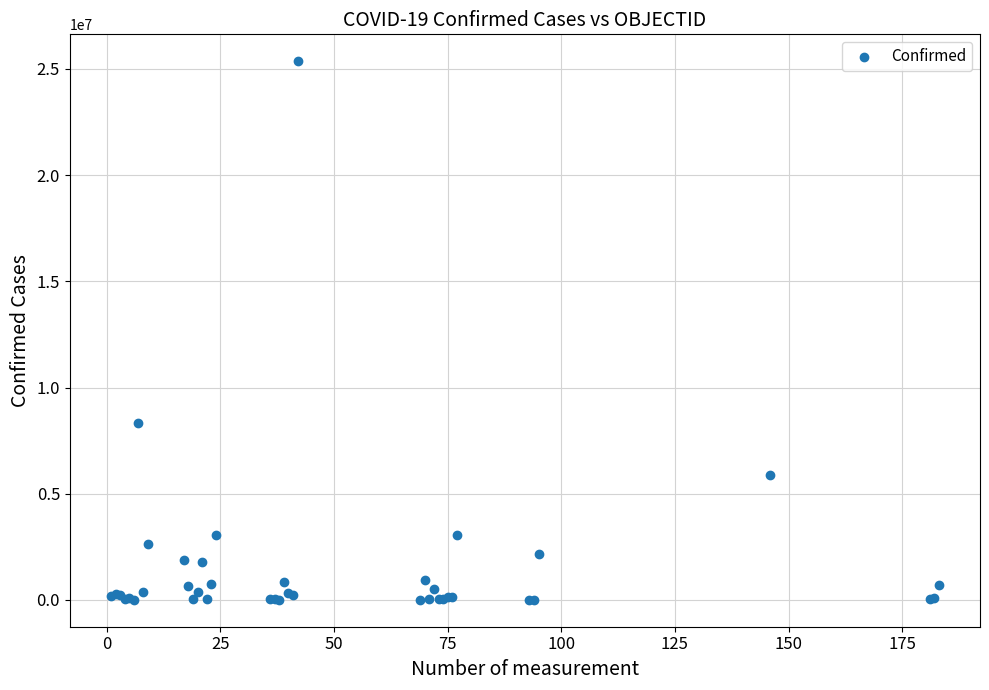

What Y value in the scatter plot is closest to 12682666?

8335184